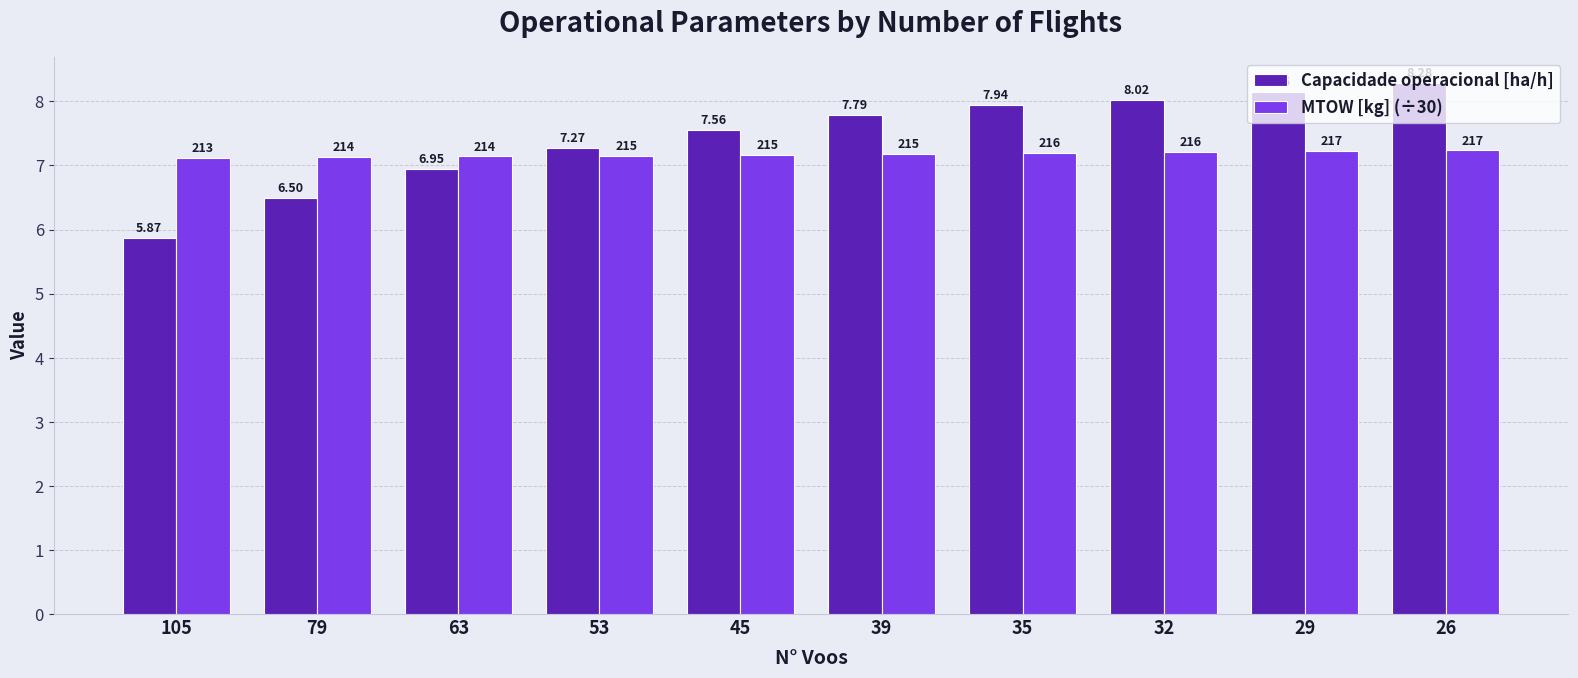

Is the value of Capacidade operacional [ha/h] at 39 greater than the value of MTOW [kg] (÷30) at 26?

Yes